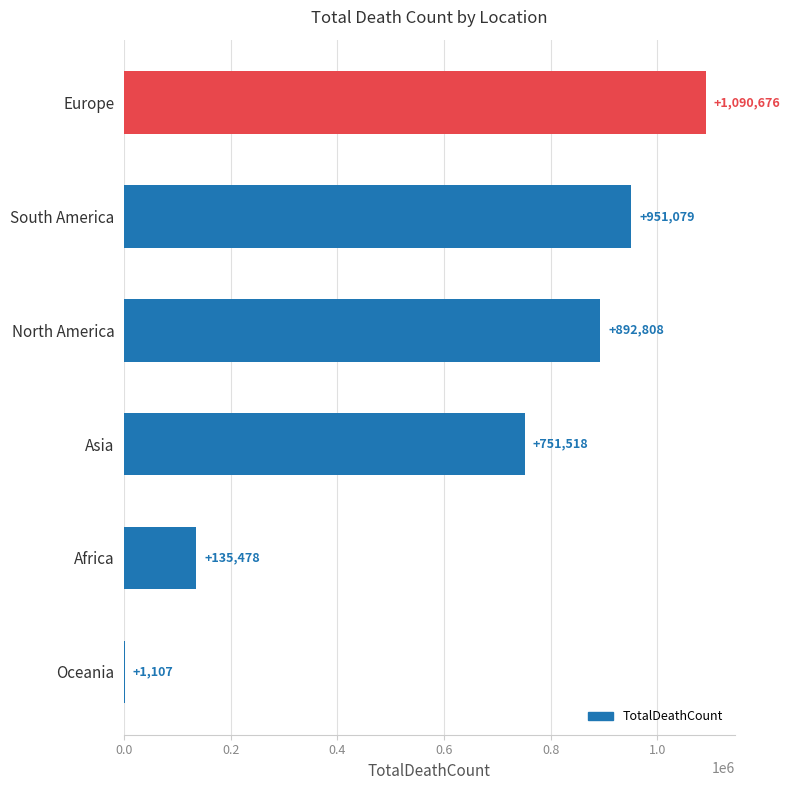

How many distinct data groups are displayed?

1